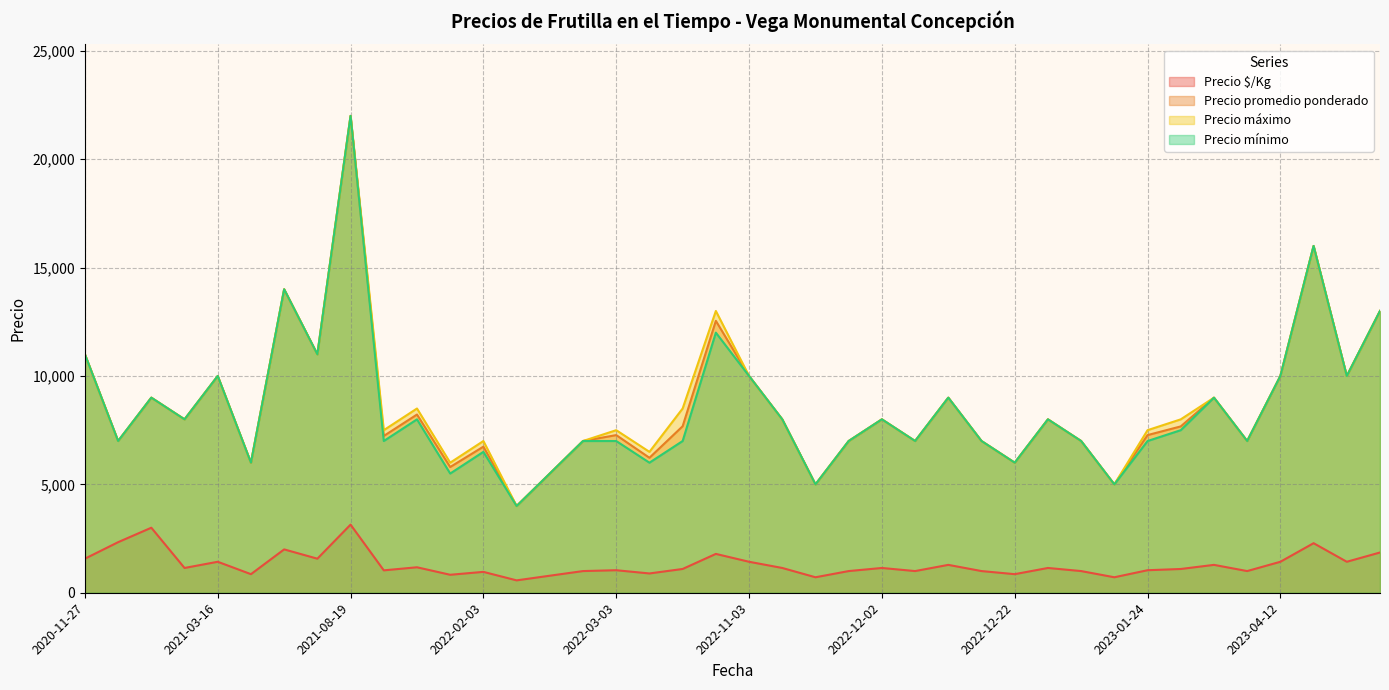

Which series has the largest range (max minus min)?

Precio promedio ponderado